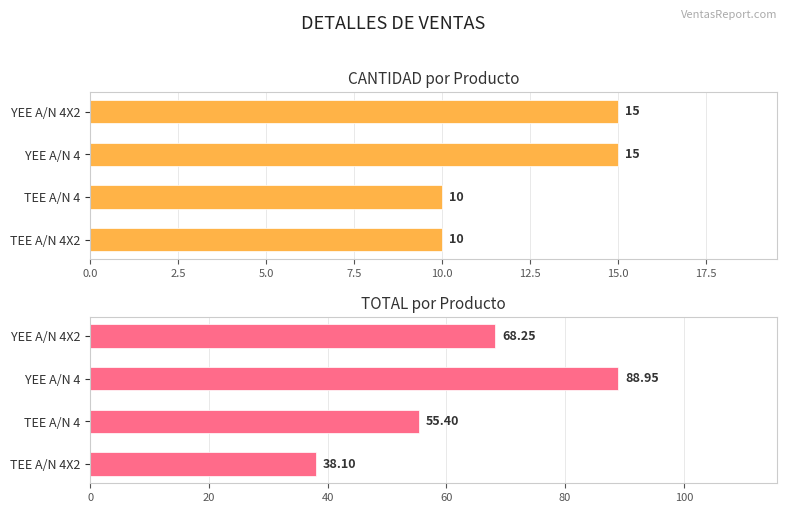

What is the difference between the second highest and second lowest values in the CANTIDAD series?

5.0